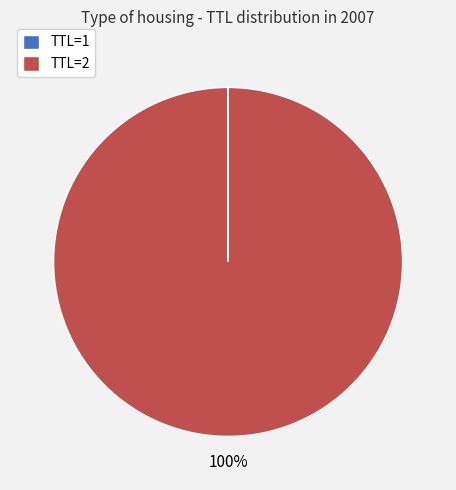

Is it true that TTL=2 is 100% of the pie?

True